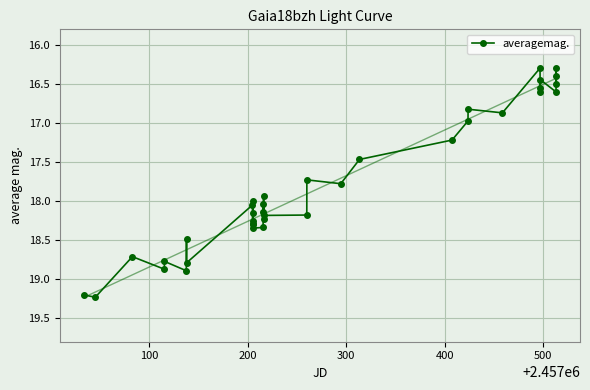

What is the value of the averagemag. point at the 2nd from the left?

19.2